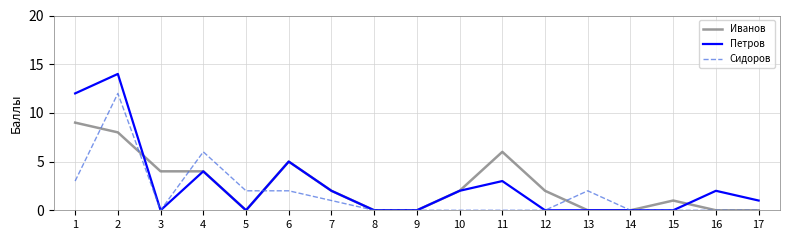

Which series has the largest range (max minus min)?

Петров